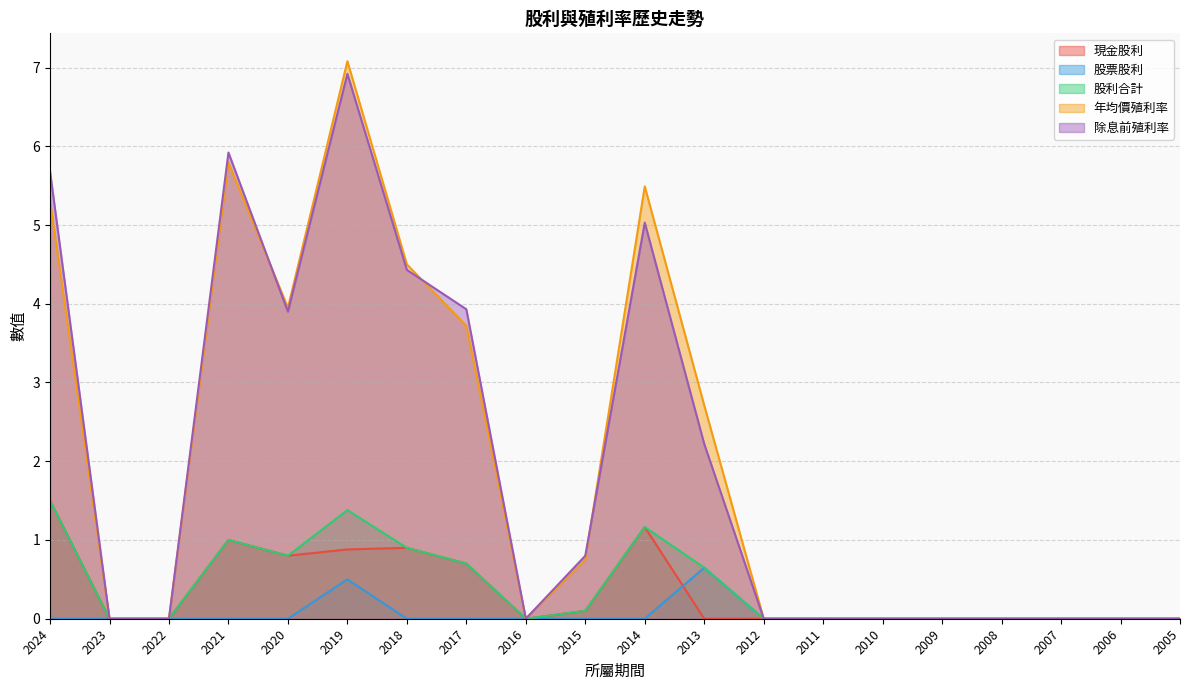

Which series has the largest range (max minus min)?

年均價殖利率